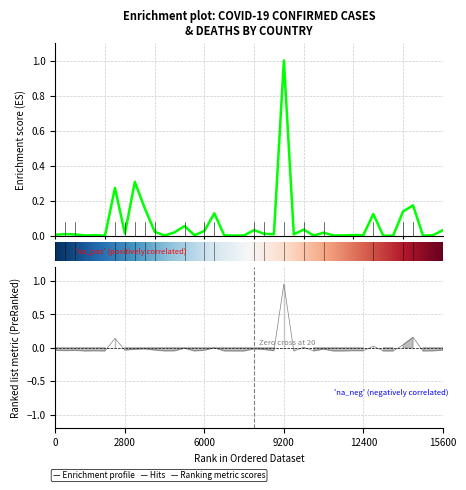

The Confirmed series shows 0.0 at 26. True or false?

False